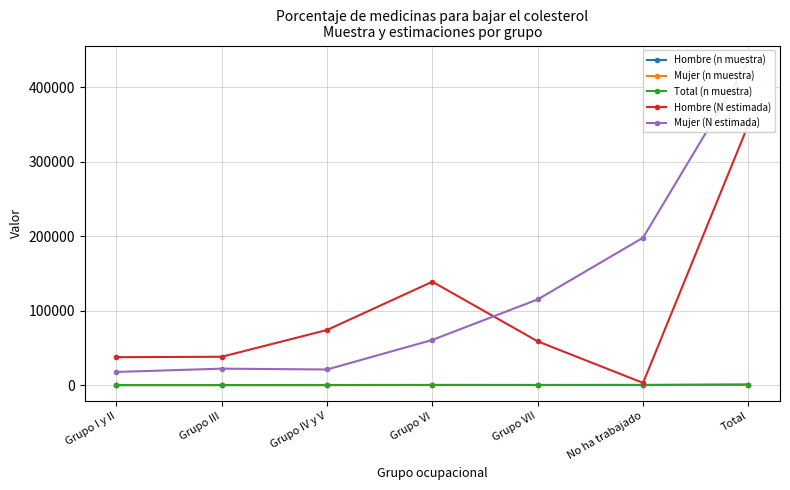

What is the total value across all series at Grupo VI?

199943